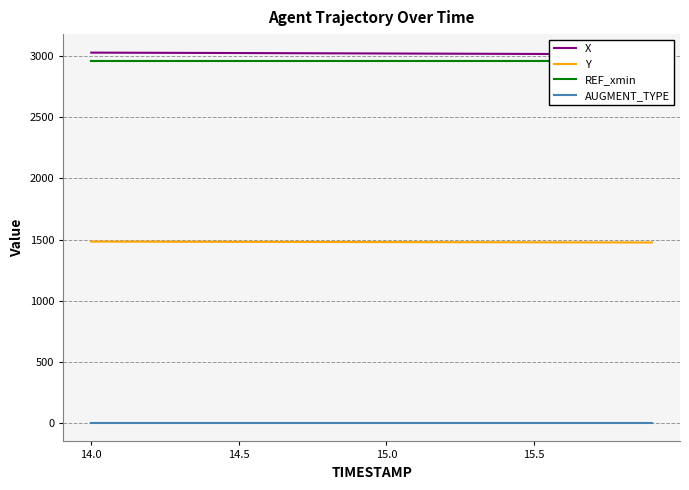

True or false: AUGMENT_TYPE and Y intersect in this chart.

False